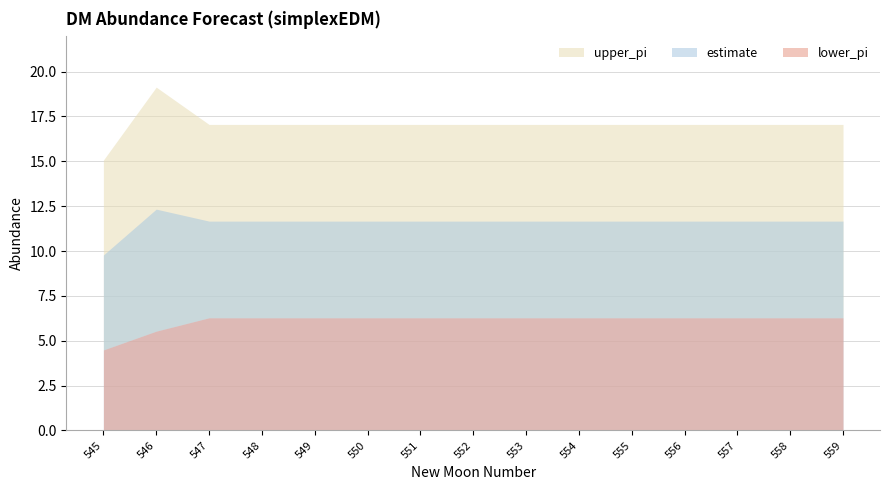

What is the difference between the highest and lowest values at 552?

10.8